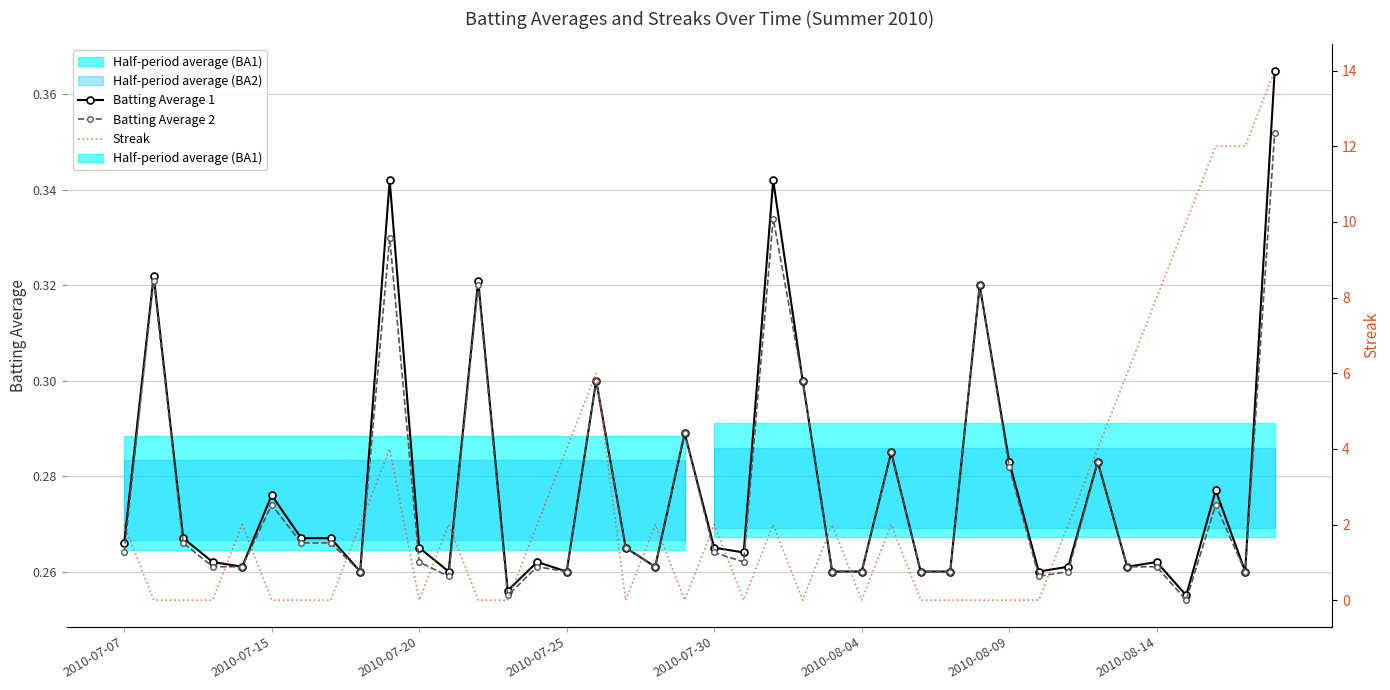

Which series has the largest range (max minus min)?

Streak